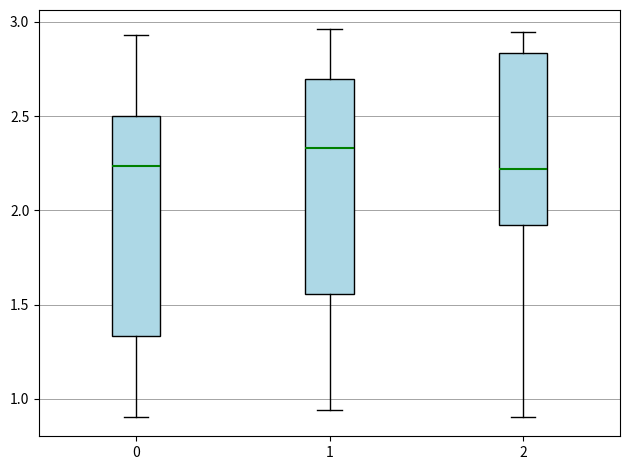

Where does the median line of the box at x = 2 sit on the y-axis? The values are not printed on the chart, so give them approximately, as read against the axis.

2.20